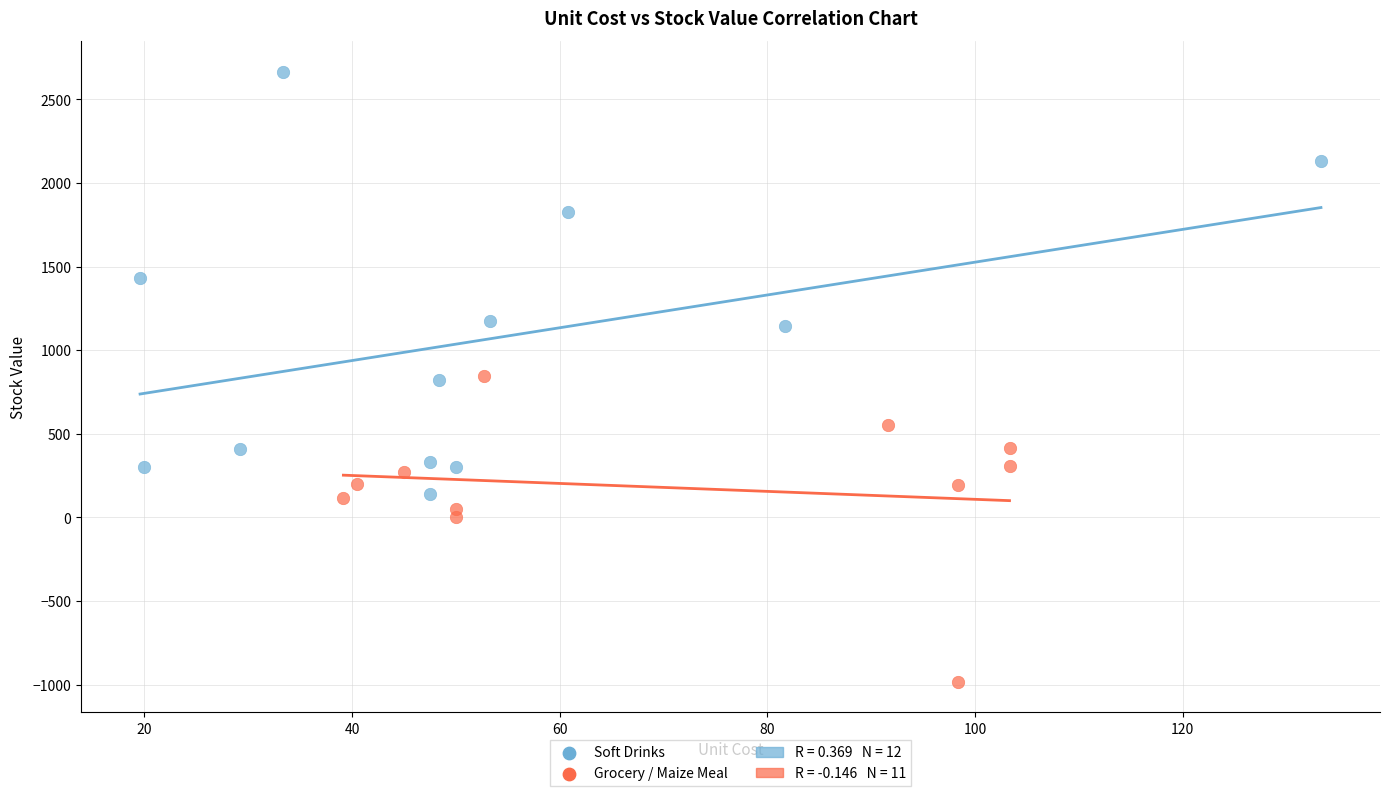

Which series reaches the minimum Y coordinate?

Grocery / Maize Meal